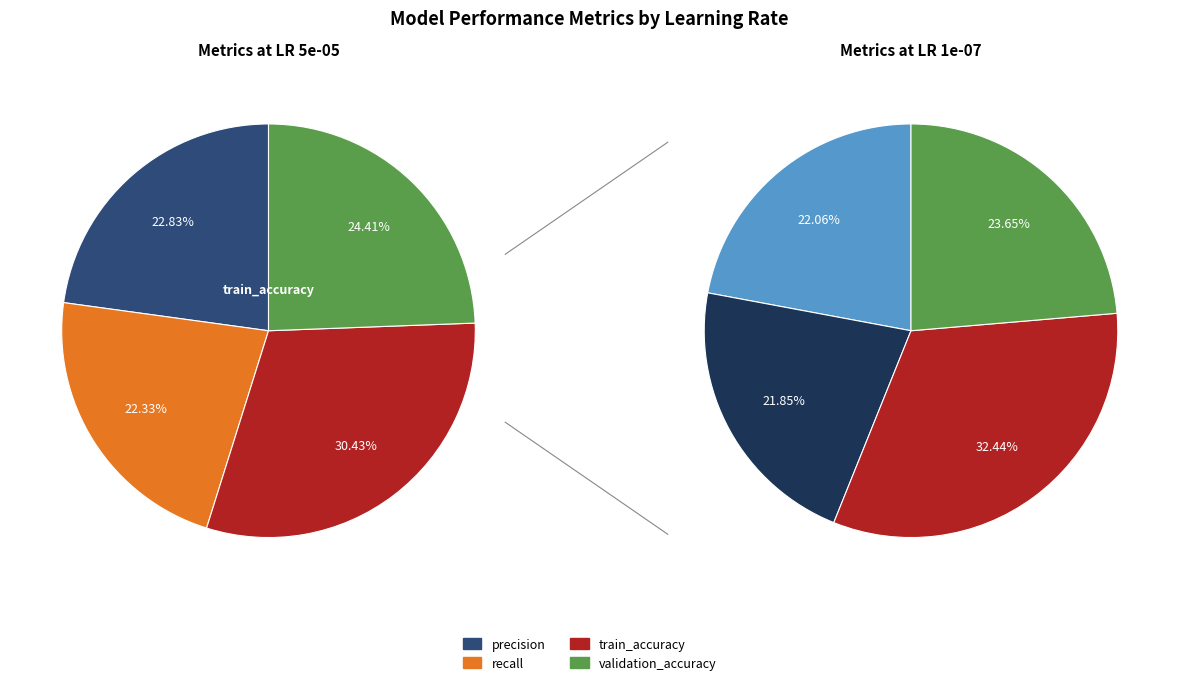

What is the spread (max minus min) of values at train_accuracy?

0.1